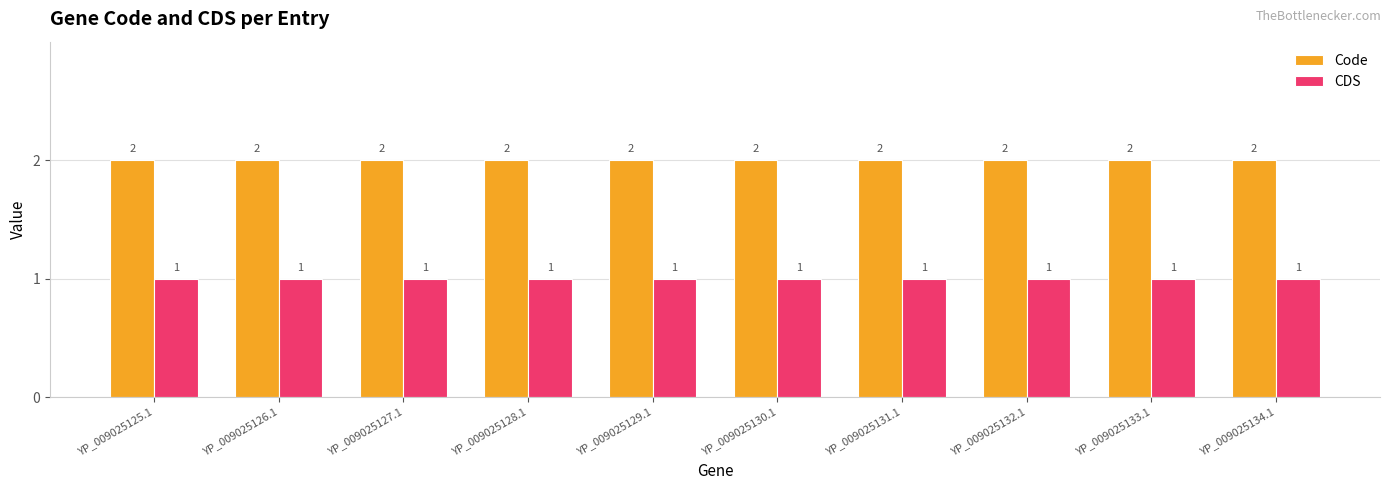

The CDS series shows 0 at YP_009025132.1. True or false?

False